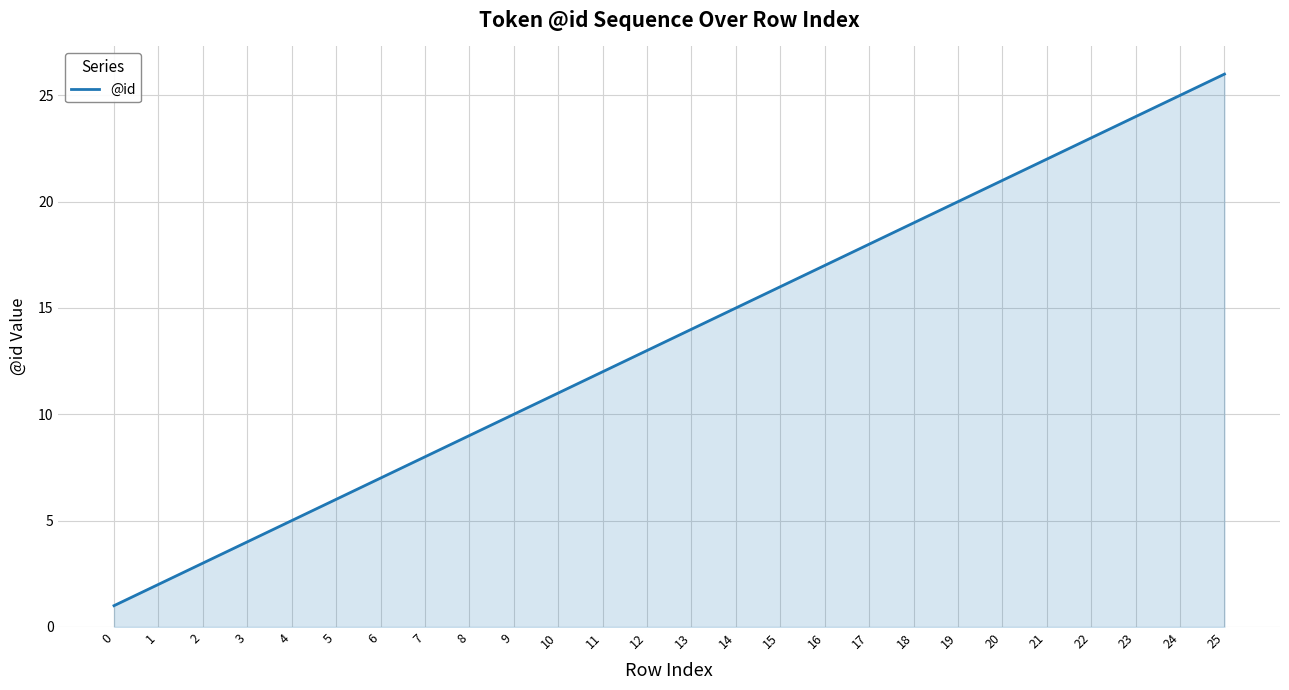

Does the chart display data point markers on the line(s)?

No